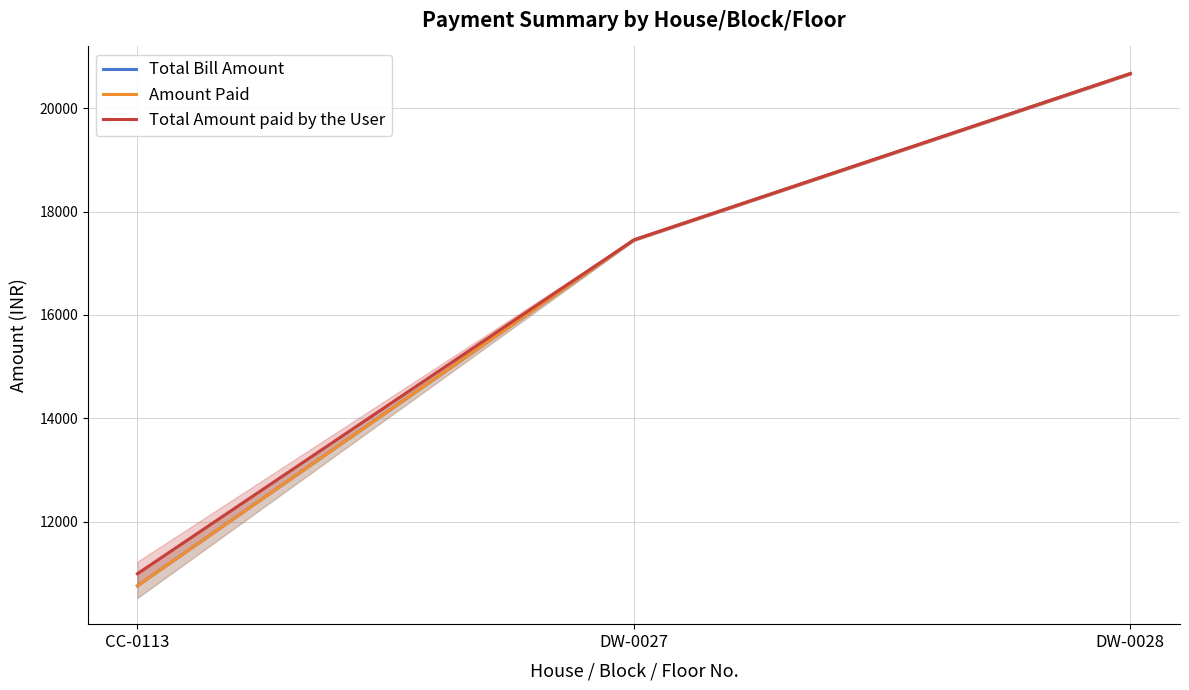

List the series in order of their peak value, lowest first.

Total Bill Amount, Amount Paid, Total Amount paid by the User